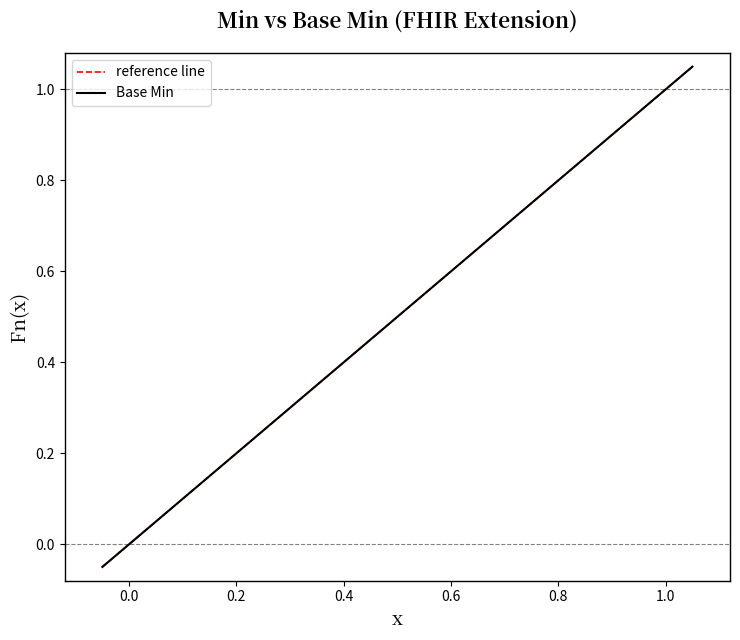

Does the chart have visible grid lines?

No